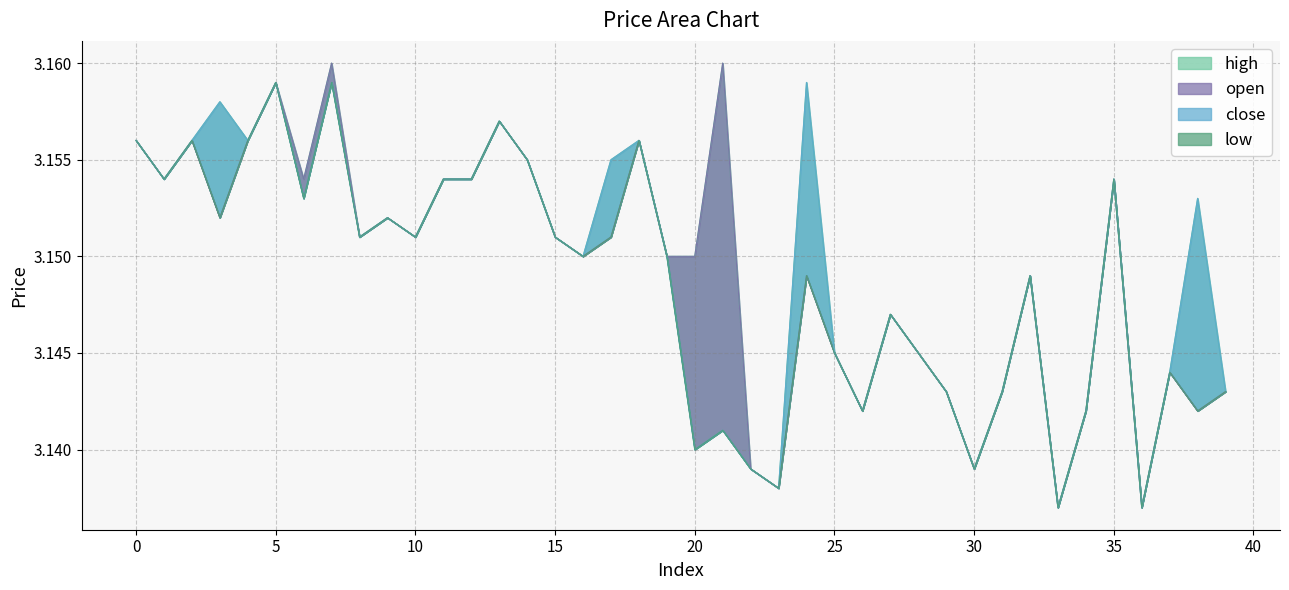

Rank the series by their maximum value, from lowest to highest.

close, low, open, high